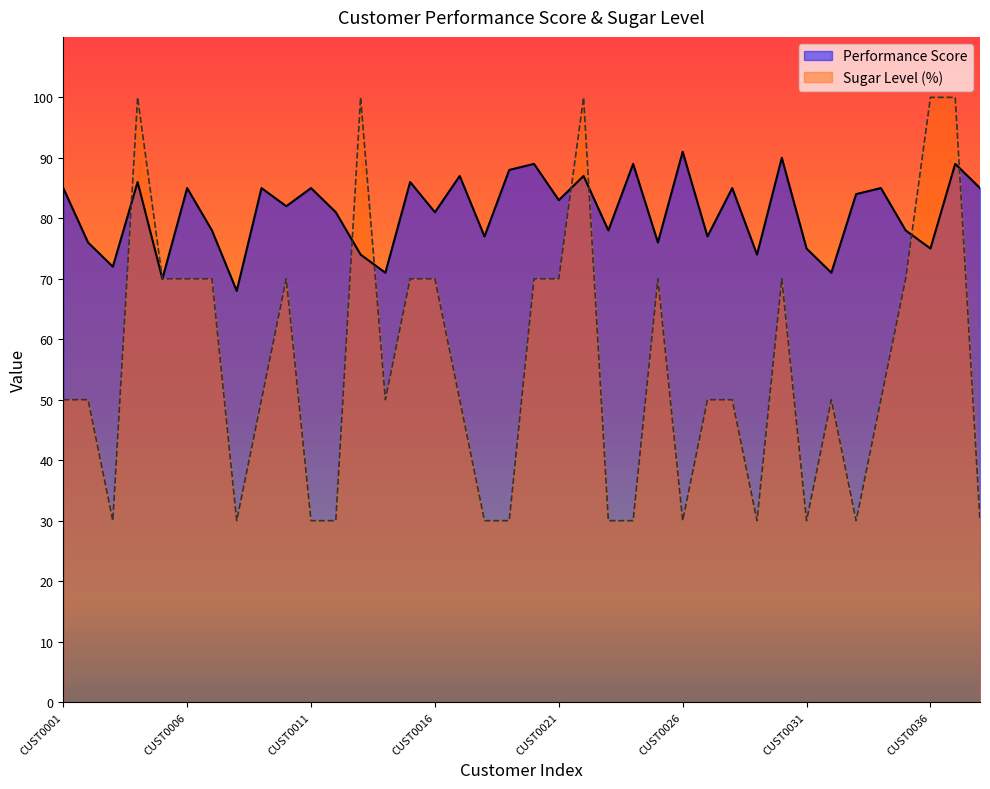

How many data points in Performance Score are above 83?

18